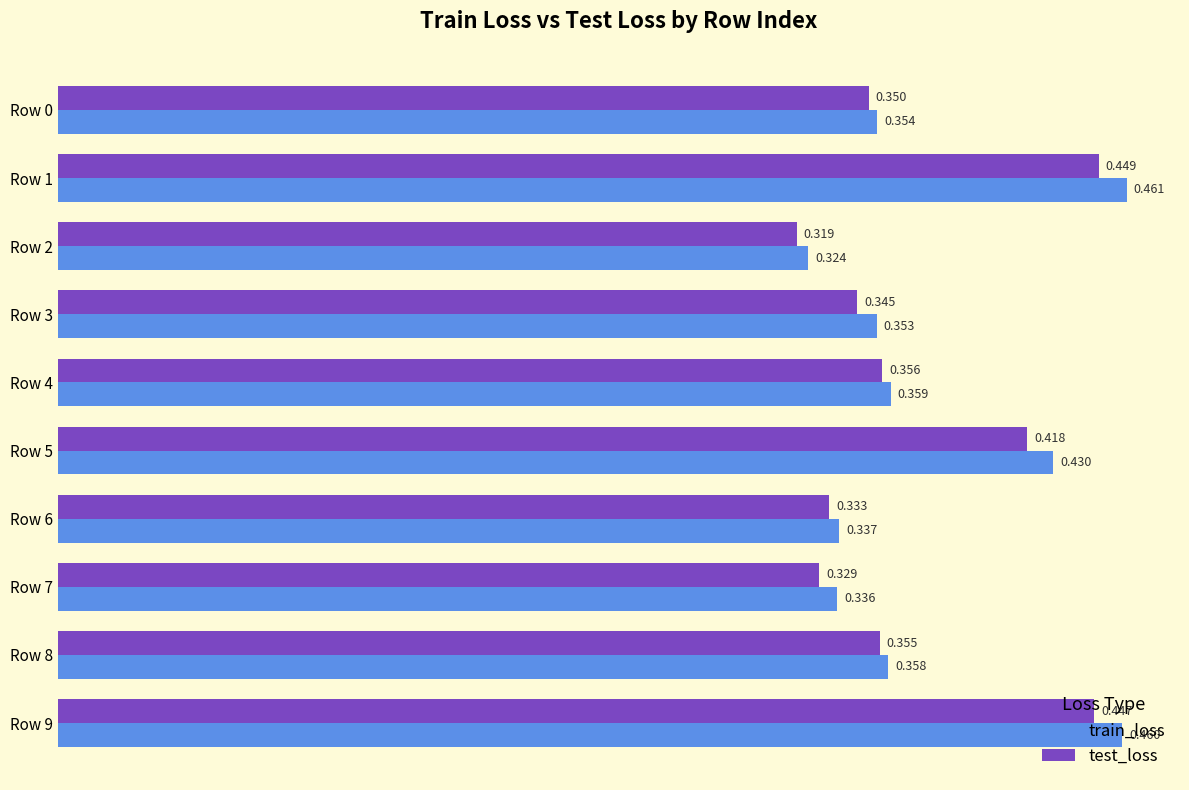

Is the value of test_loss at Row 4 greater than the value of train_loss at Row 8?

No